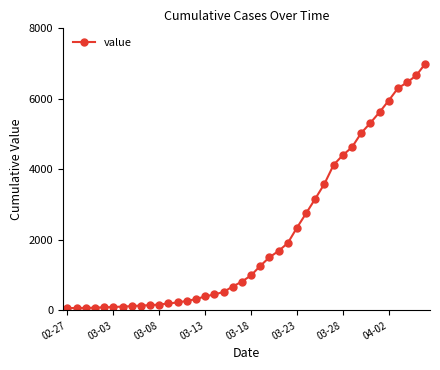

What is the greatest value displayed?

7001